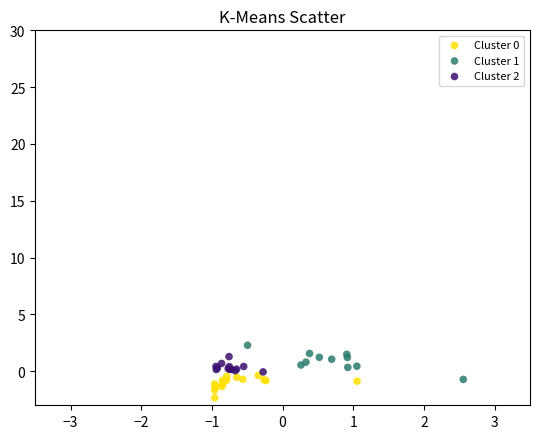

Which series contains the lowest Y value?

Cluster 0